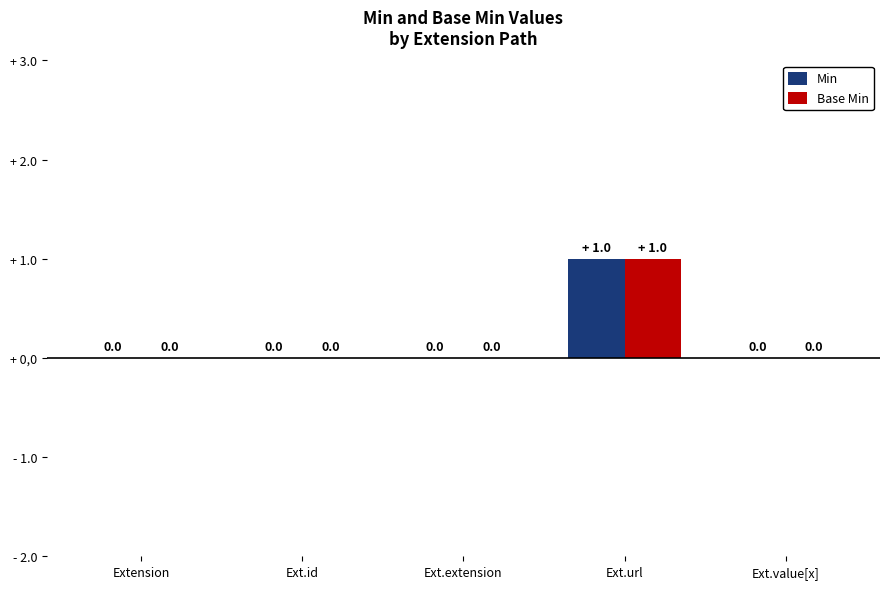

Is it true that Base Min equals 0 at Ext.value[x]?

True